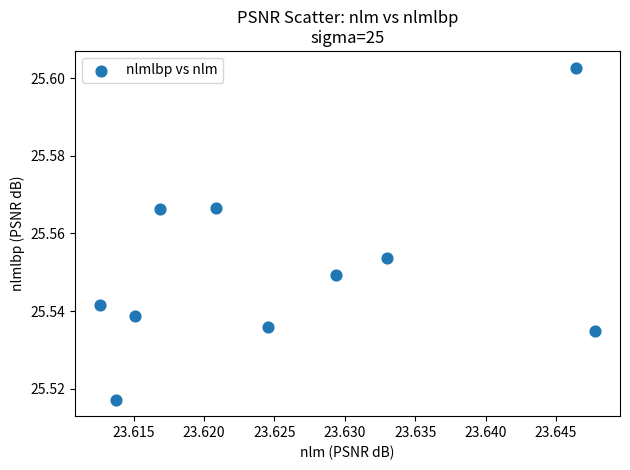

What is the average X value?

23.6